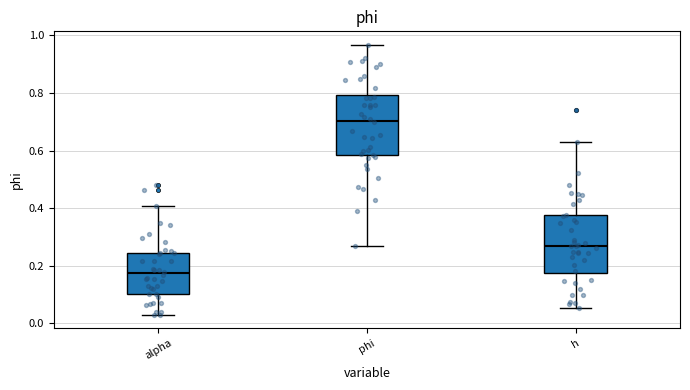

Which box's median line is the lowest?

alpha